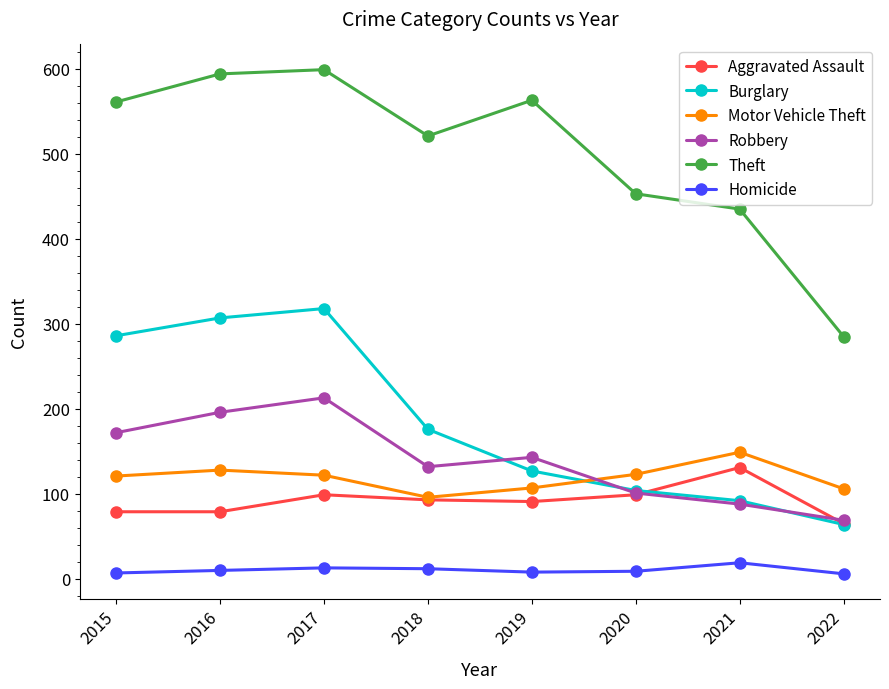

Between 2016 and 2022, which series saw the biggest shift?

Theft